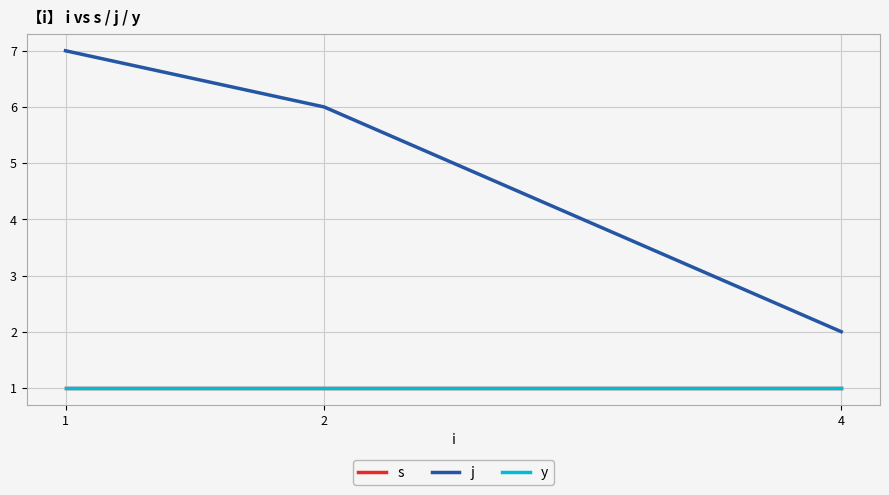

Does the chart display data point markers on the line(s)?

No